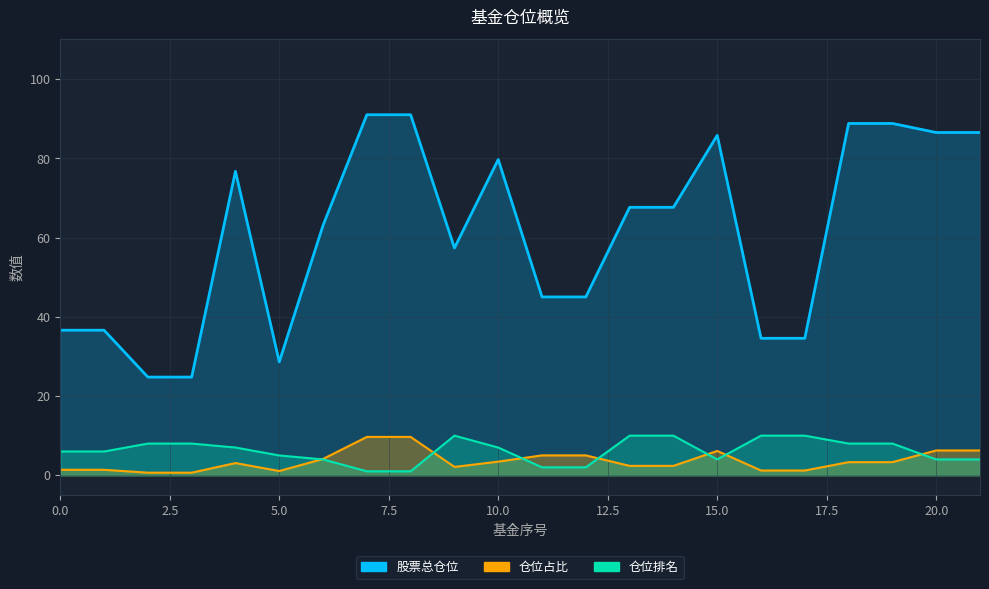

Reading left to right, list all the values displayed in this chart.

股票总仓位: 36.6	36.6	24.8	24.8	76.7	28.6	63.1	91.0	91.0	57.4	79.7	45.0	45.0	67.6	67.6	85.8	34.6	34.6	88.8	88.8	86.5	86.5
仓位占比: 1.4	1.4	0.7	0.7	3.1	1.1	4.1	9.7	9.7	2.1	3.4	5.0	5.0	2.4	2.4	6.1	1.2	1.2	3.3	3.3	6.3	6.3
仓位排名: 6.0	6.0	8.0	8.0	7.0	5.0	4.0	1.0	1.0	10.0	7.0	2.0	2.0	10.0	10.0	4.0	10.0	10.0	8.0	8.0	4.0	4.0